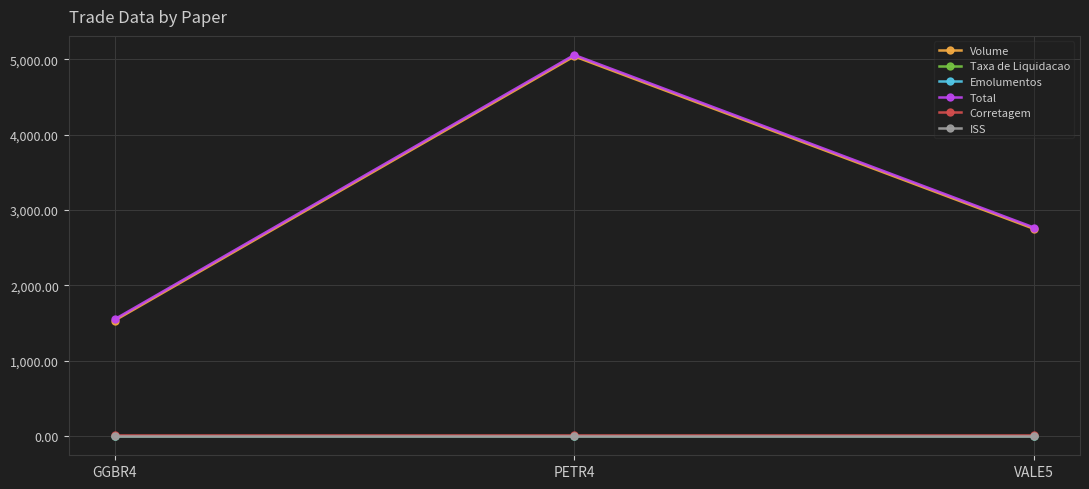

What is the difference between the maximum and second lowest values in the Emolumentos series?

0.6